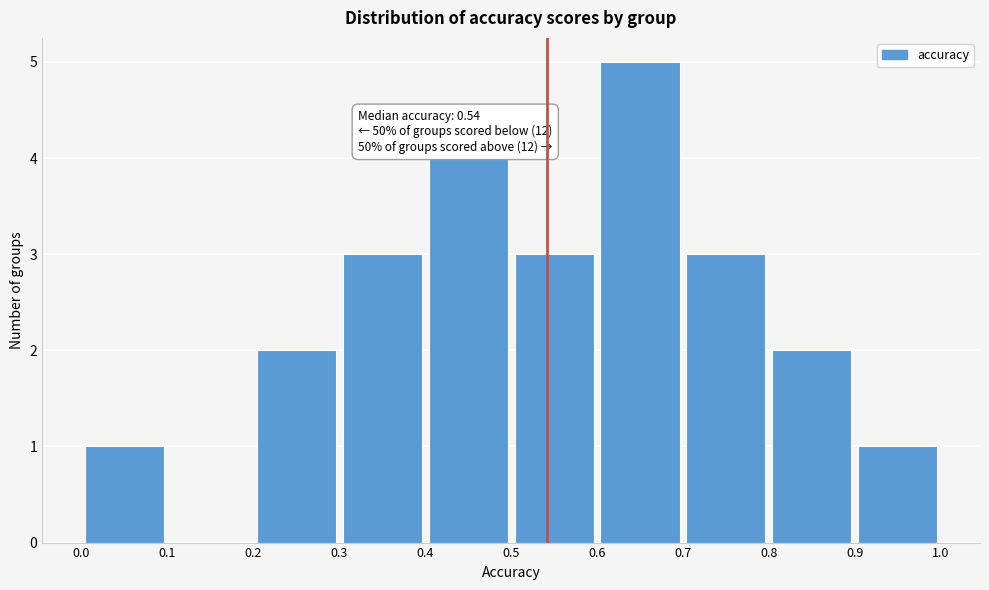

Over which range of the x-axis is the bar tallest?

0.6 to 0.7